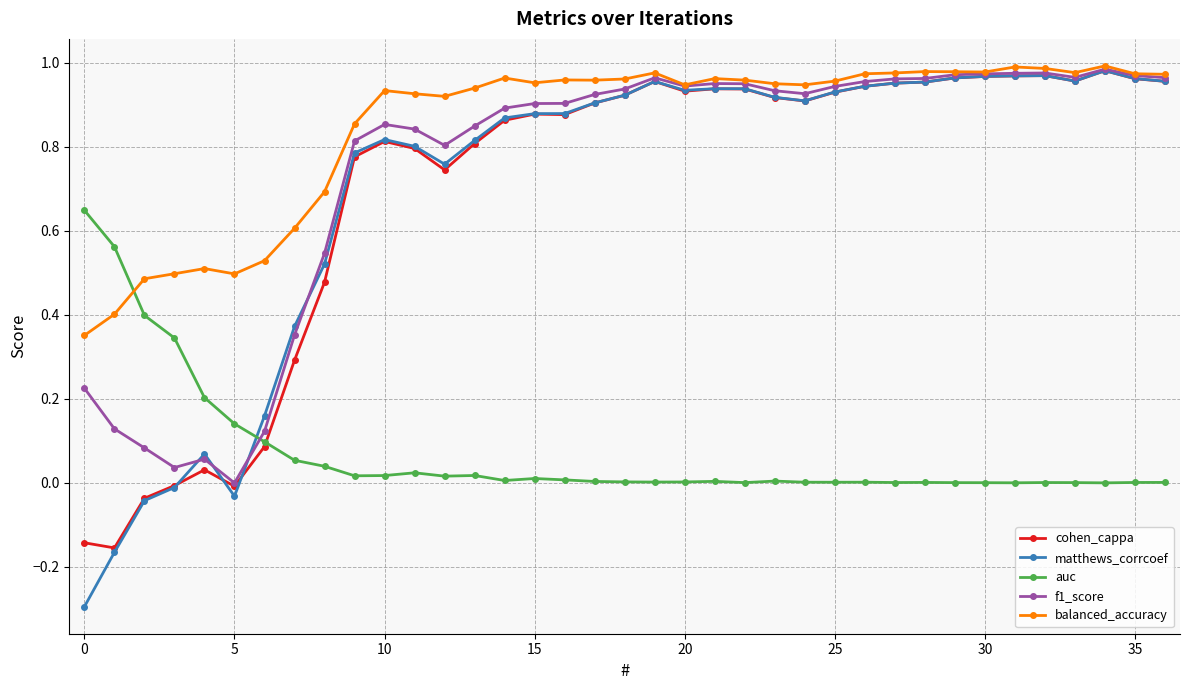

Which series has the largest range (max minus min)?

matthews_corrcoef